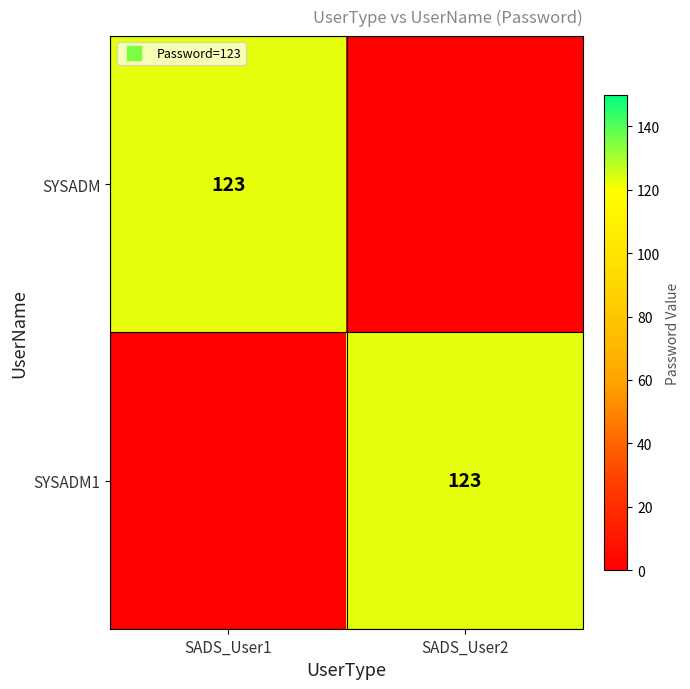

Rank the series by their maximum value, from lowest to highest.

SYSADM, SYSADM1